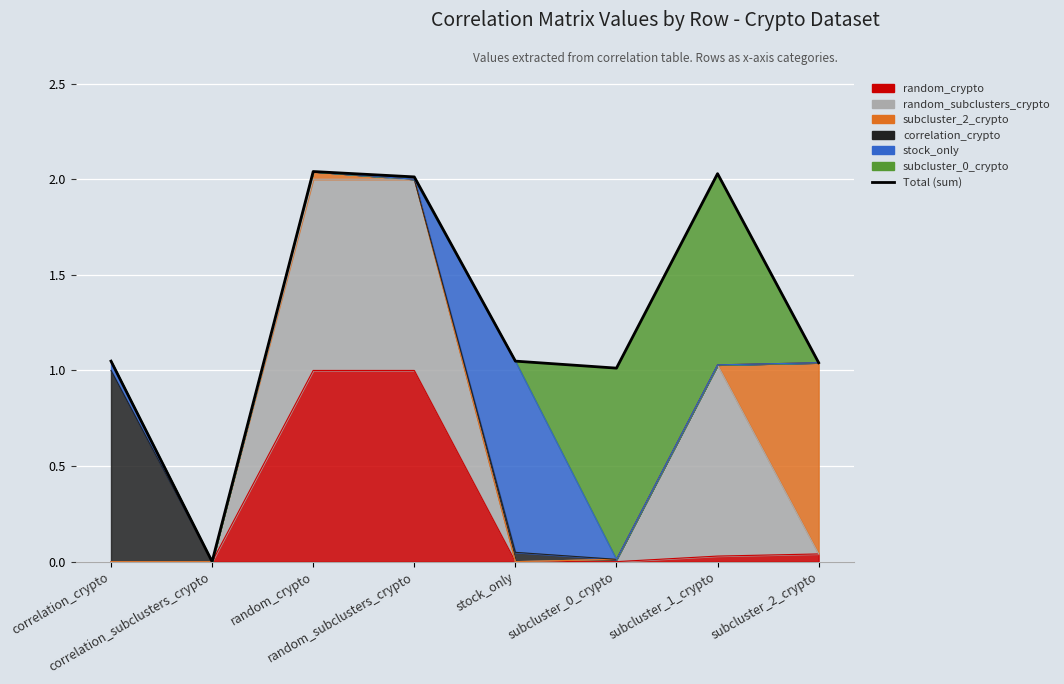

The chart shows a value of 1.0 at subcluster_2_crypto. True or false?

True